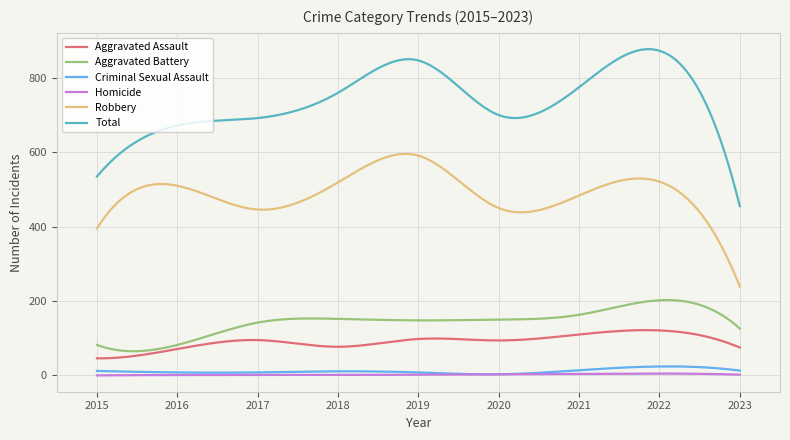

How many categories are shown in the chart?

300